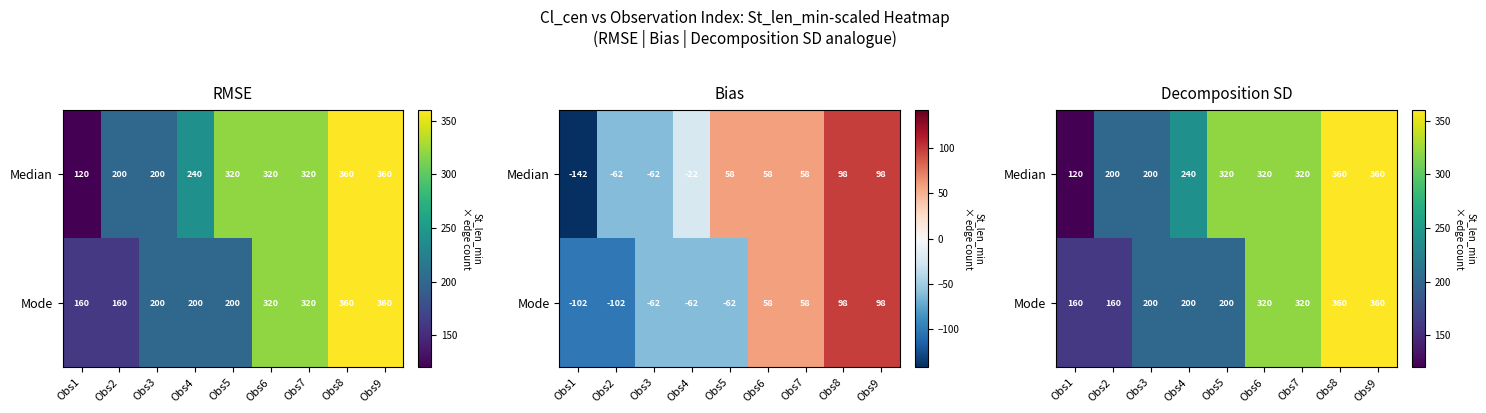

Which series has the largest total across all categories?

Median